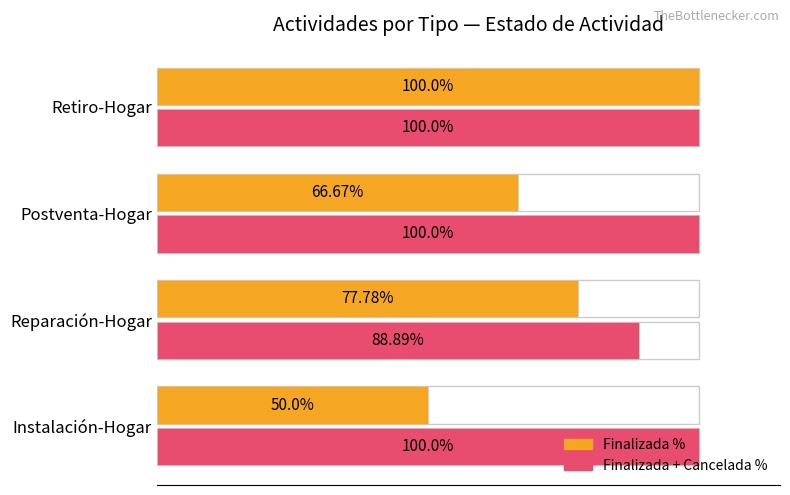

The Finalizada+Cancelada % series shows 100.0 at Instalación-Hogar. True or false?

True